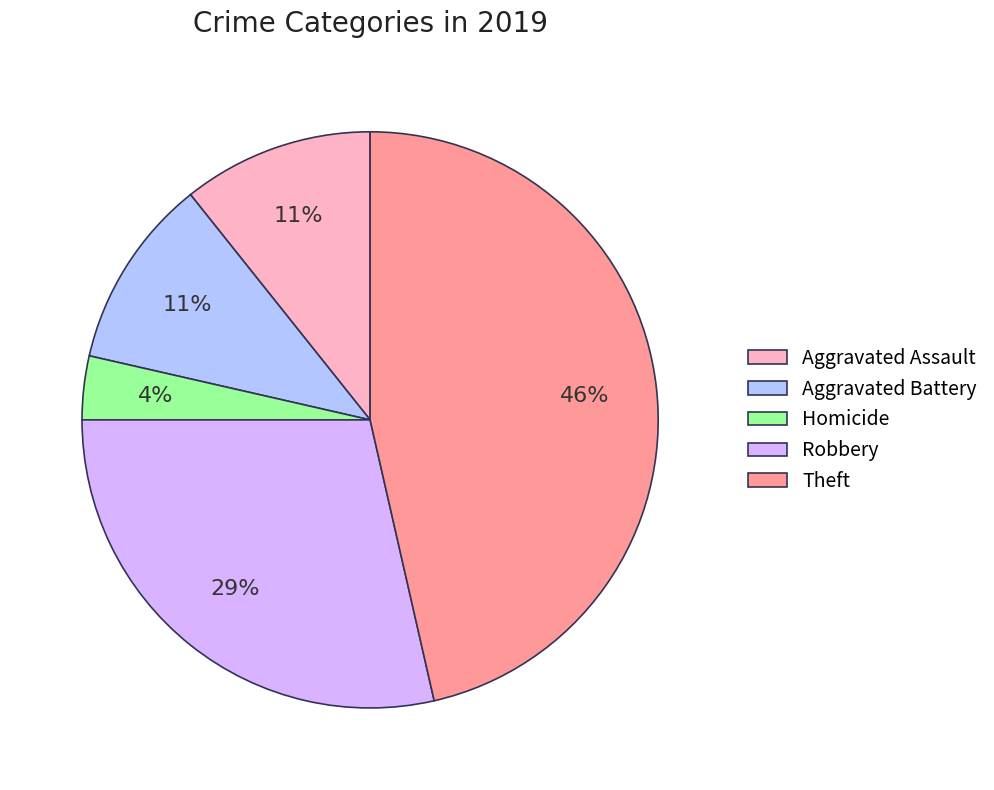

Which slice is the largest?

Theft